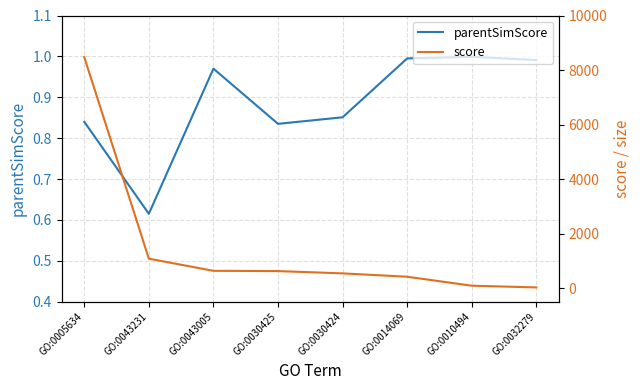

At which category is the sum across all series the highest?

GO:0005634